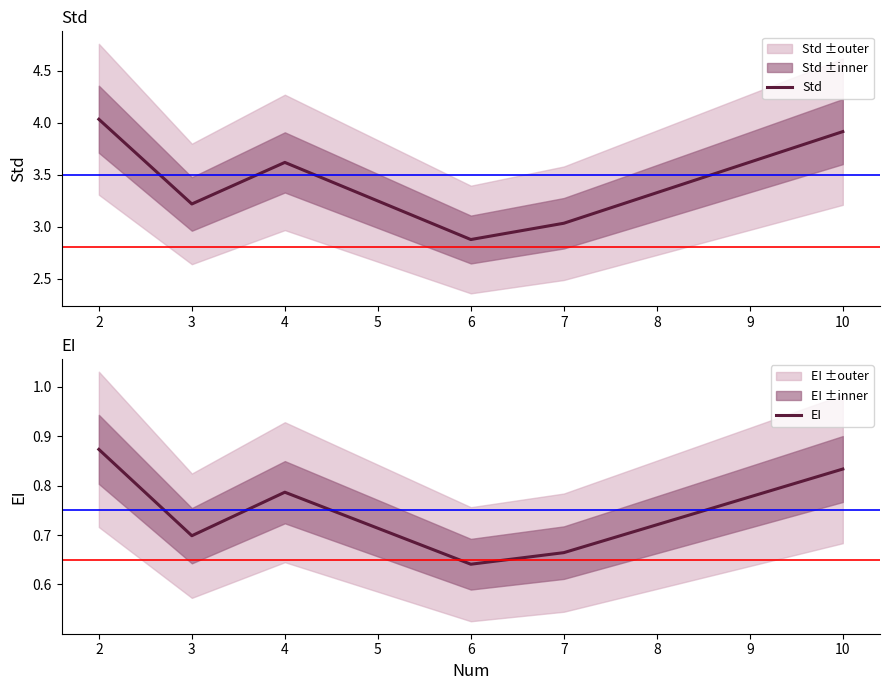

At which category does EI reach its first local valley?

3